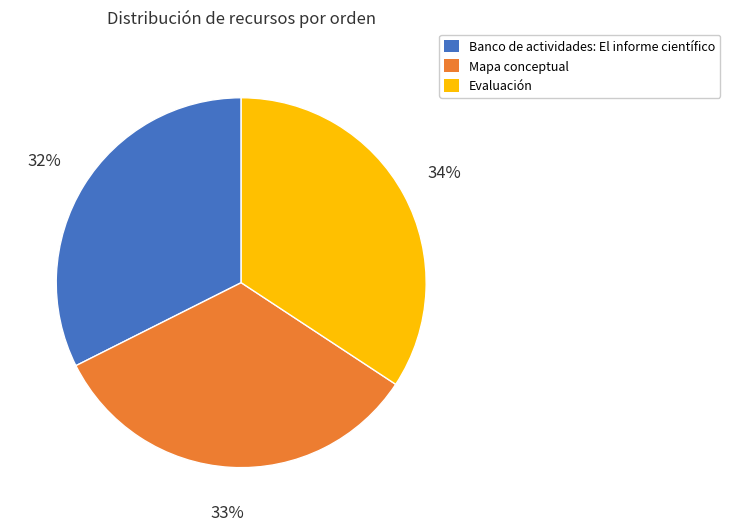

The Evaluación slice represents 34% of the pie. True or false?

True